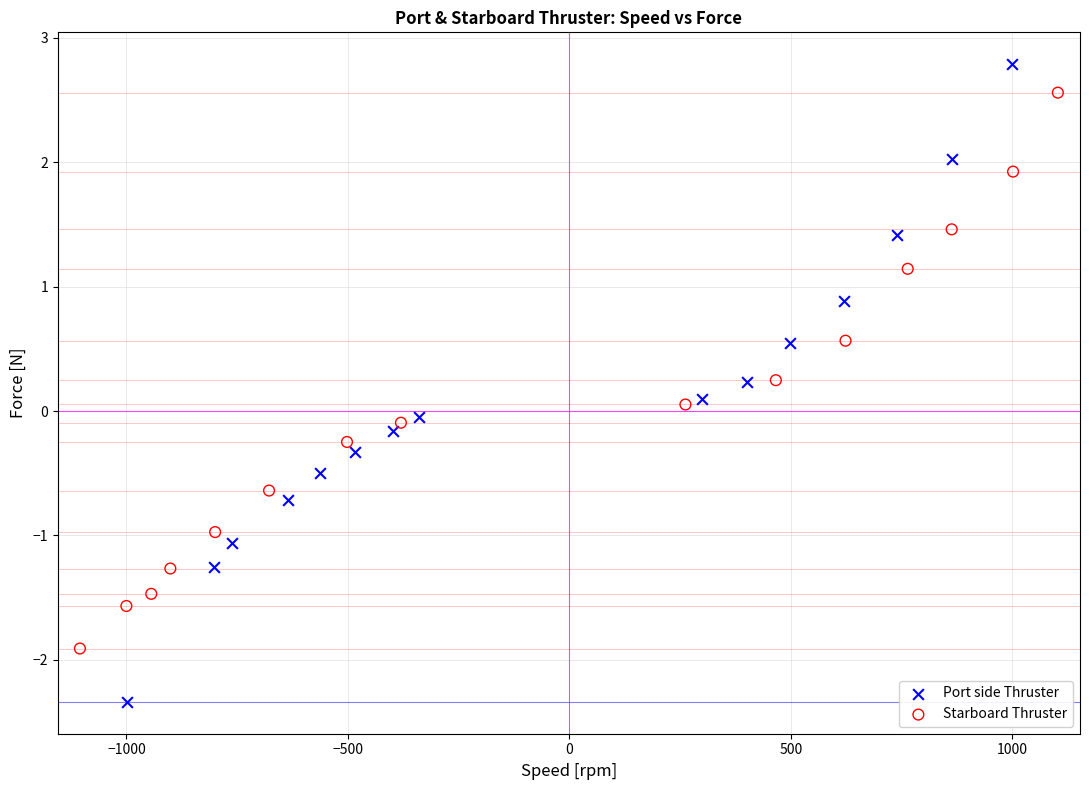

Which series reaches the minimum Y coordinate?

Port side Thruster